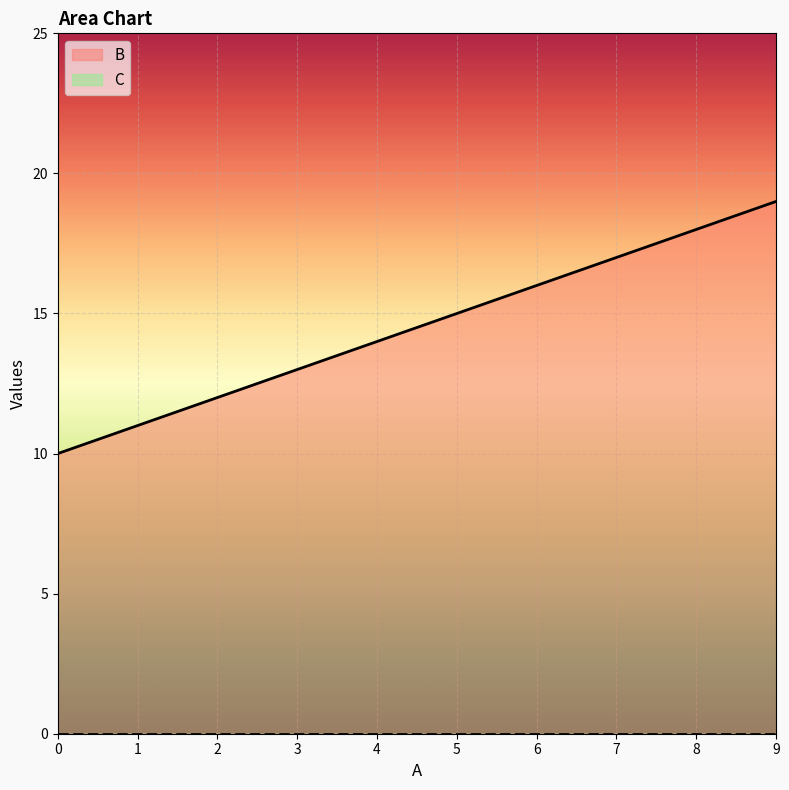

How many lines are shown in the chart?

2